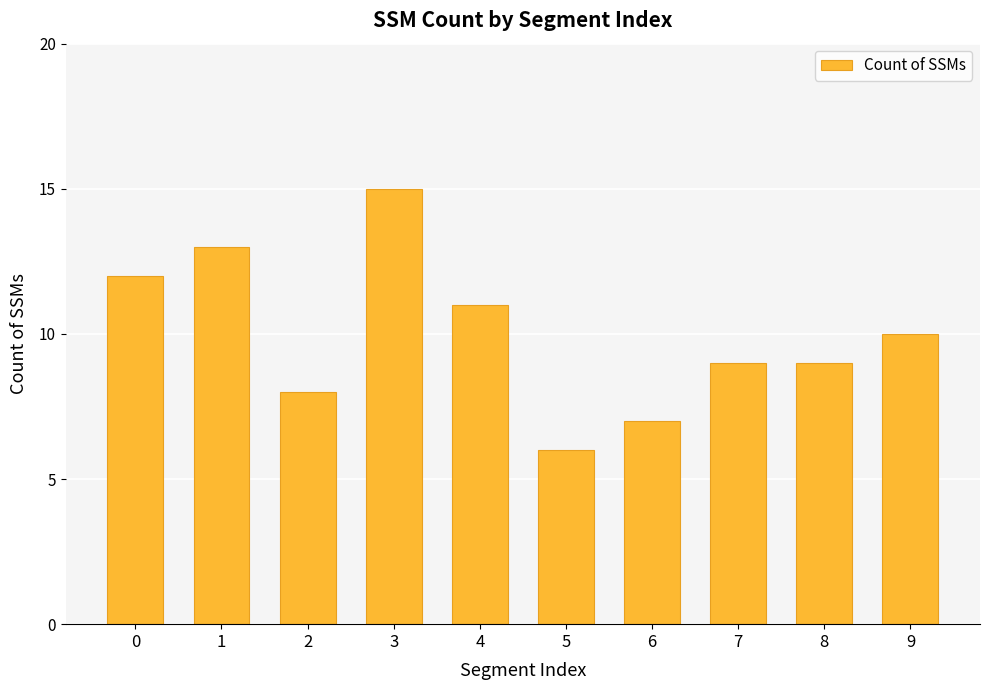

What is the greatest value displayed?

15